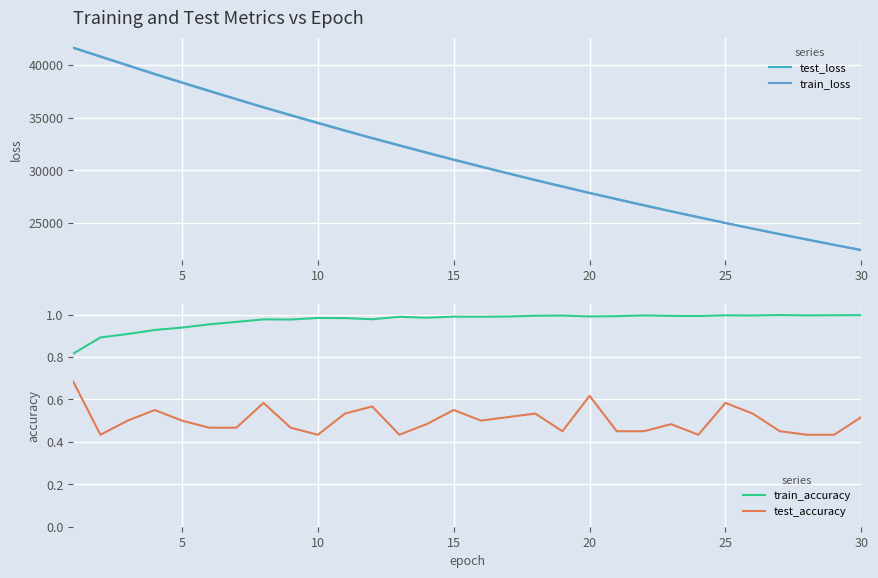

What is the minimum value for test_loss?

22434.2